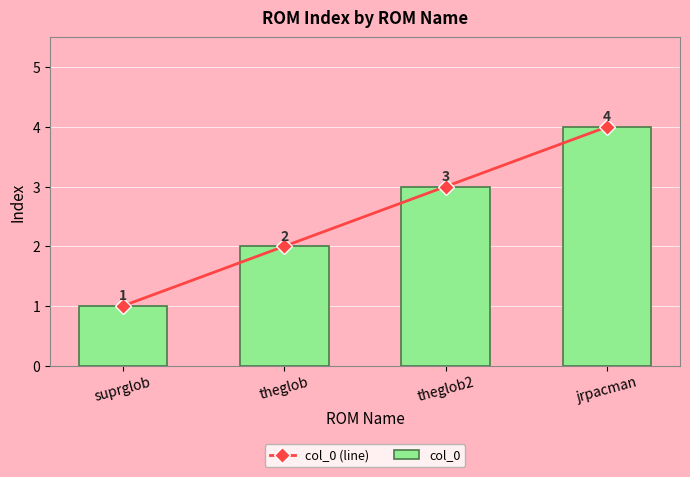

Which series has the largest range (max minus min)?

col_0 (line)